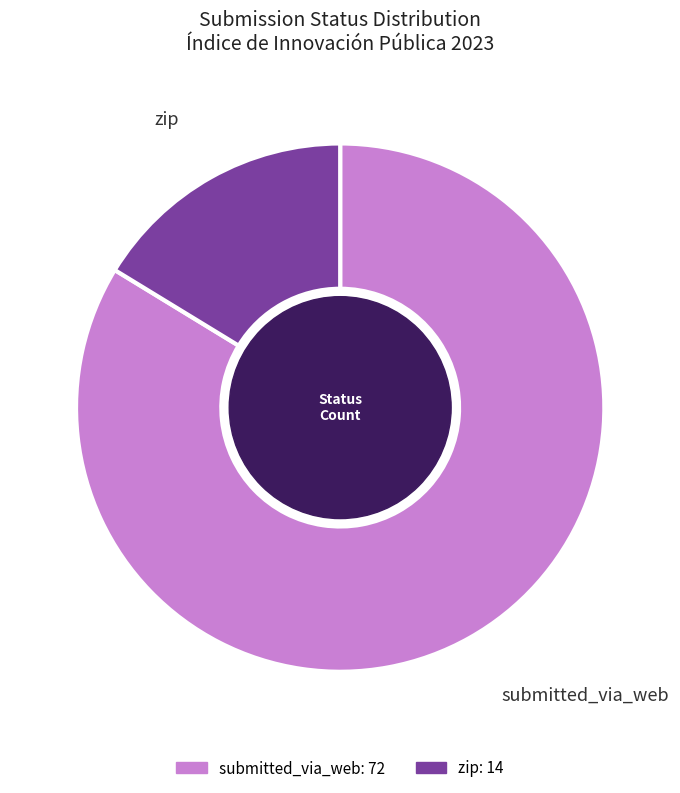

Does submitted_via_web represent more than half of the total?

Yes